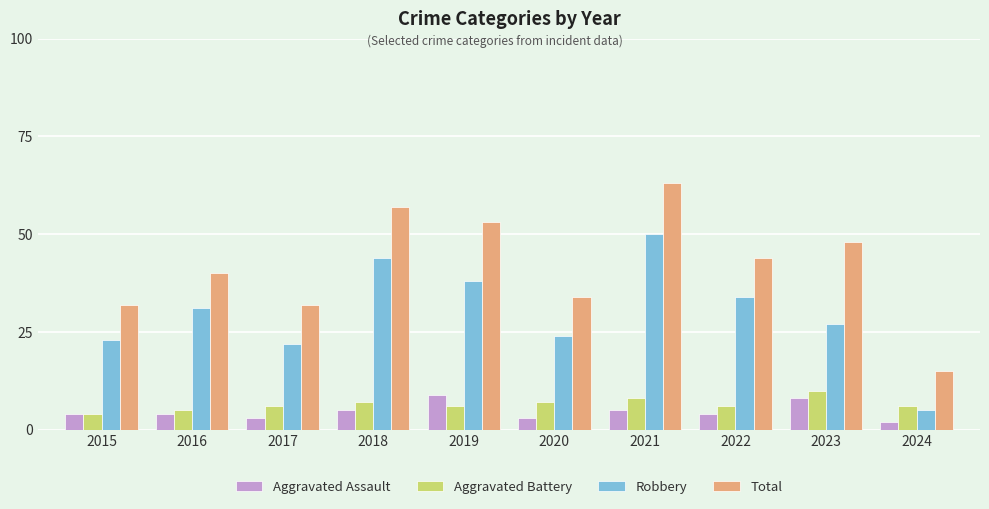

What is the value of the Robbery bar at the 8th from the left?

34